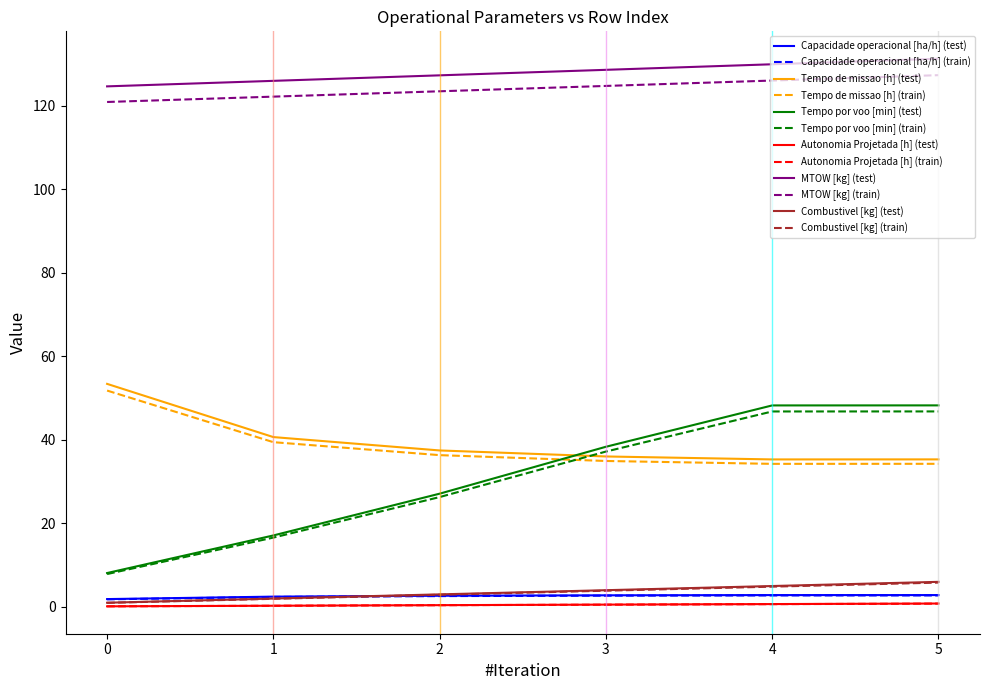

What is the minimum value for Tempo por voo [min] (train)?

7.9